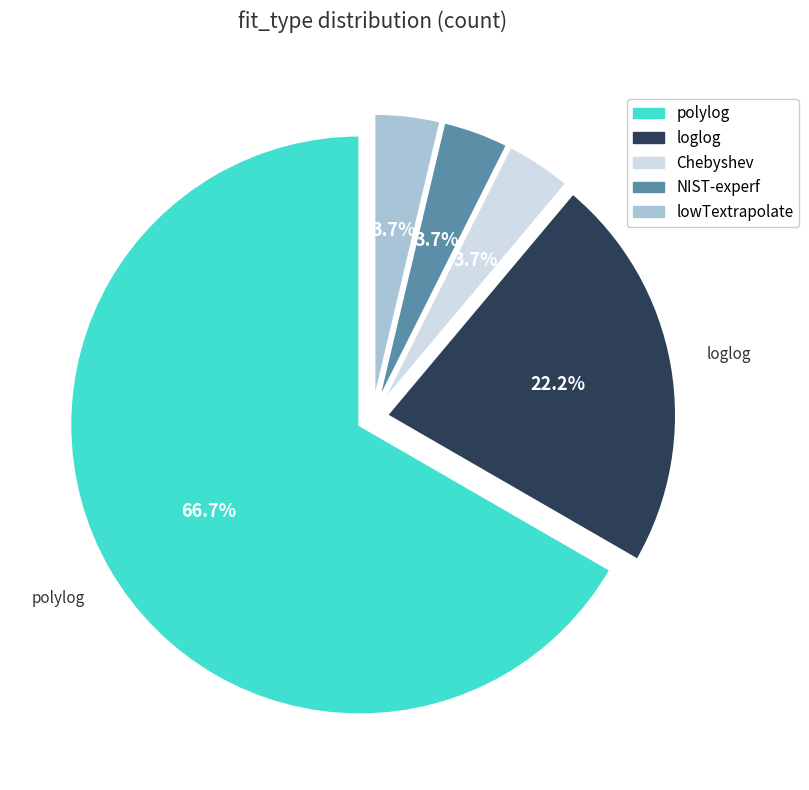

How much of the chart is everything except loglog?

77.8%